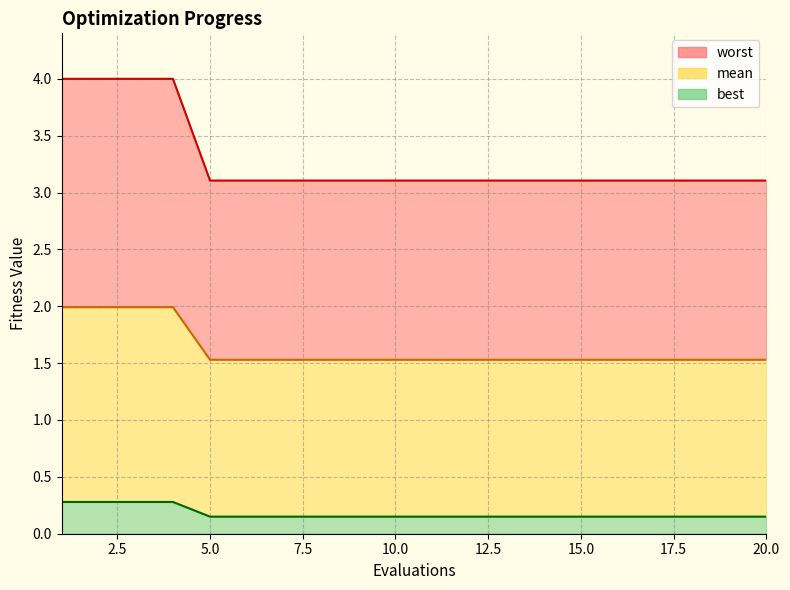

True or false: mean and best cross at least once.

False